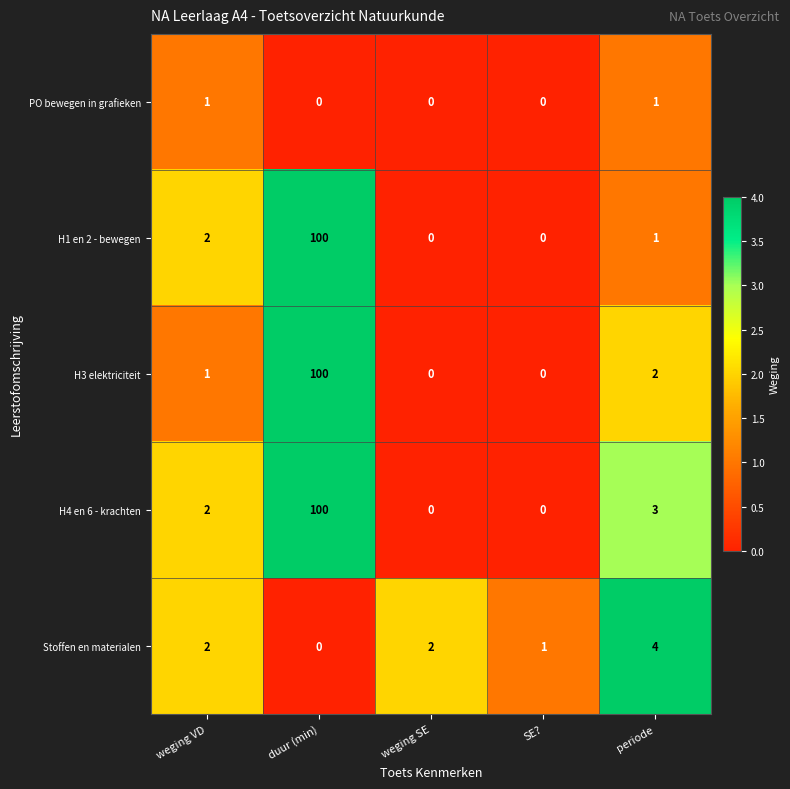

What is the spread (max minus min) of values at weging SE?

2